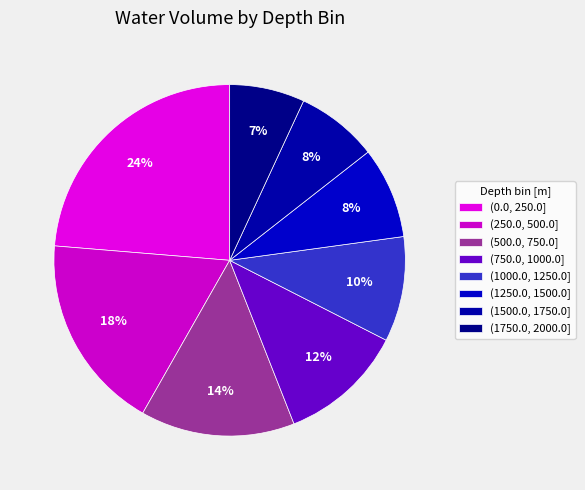

How many slices are in this pie chart?

8